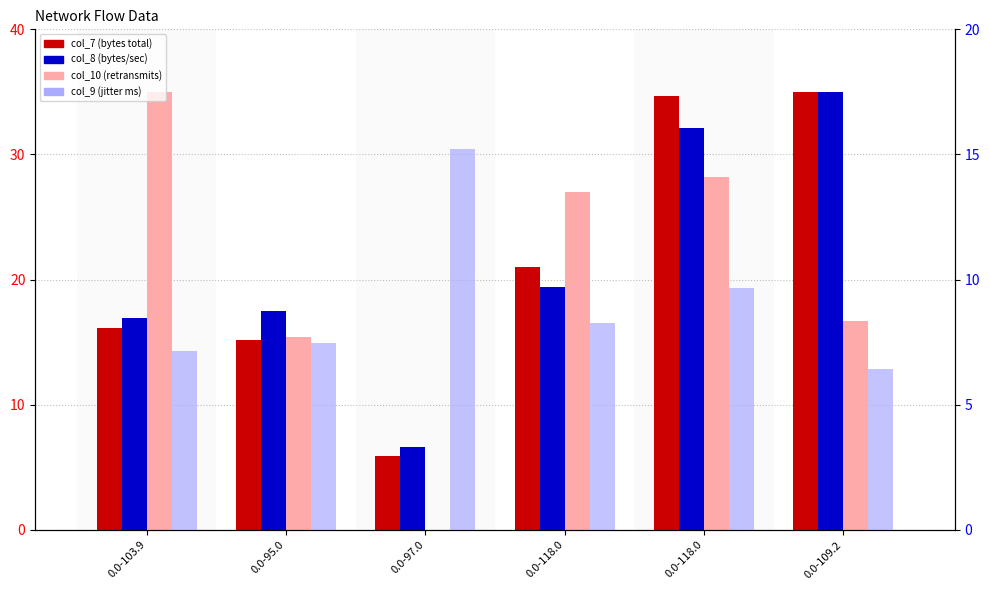

Which series has the largest total across all categories?

col_7